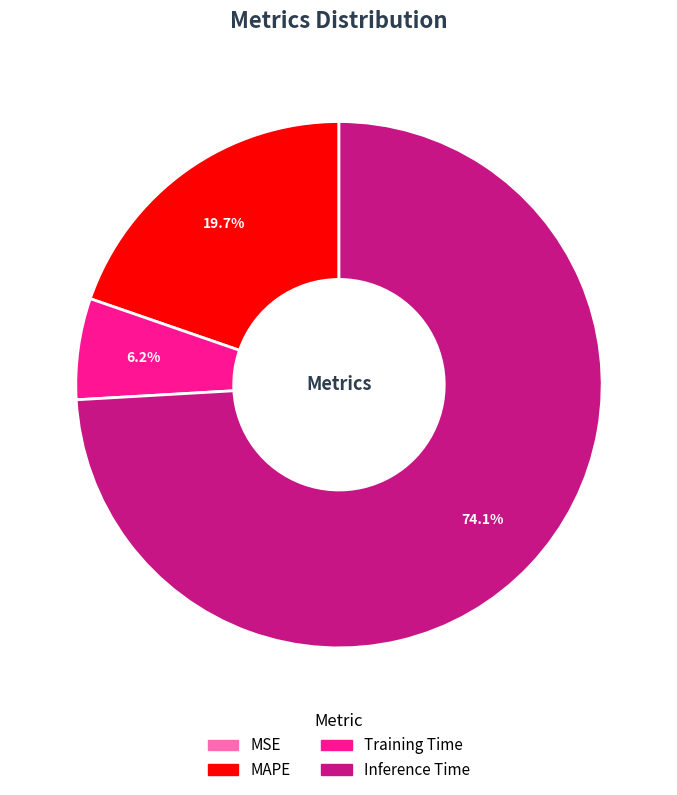

What percentage is the MAPE slice, to the nearest percent?

20%